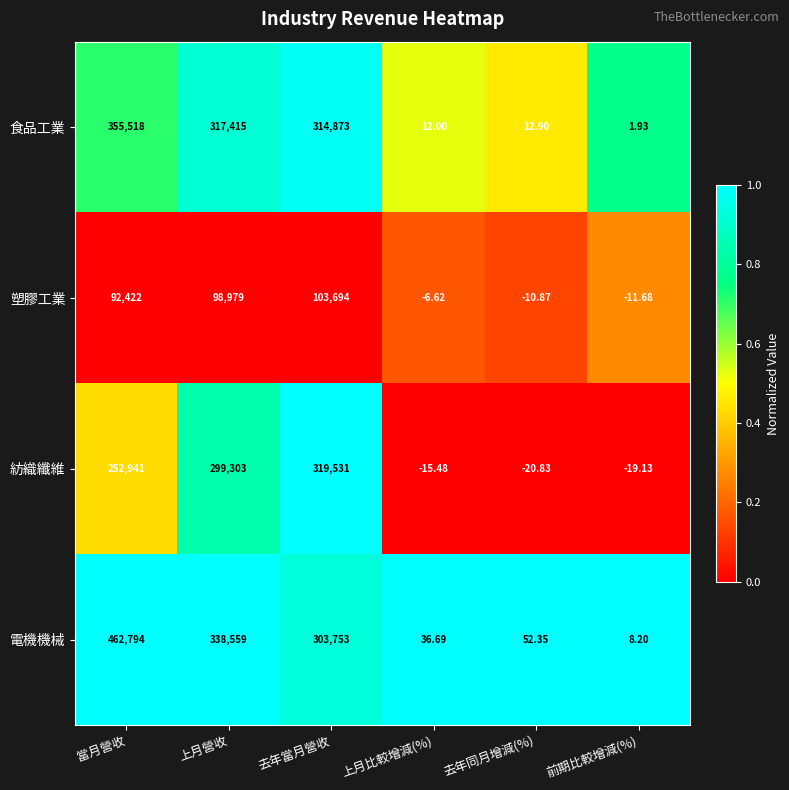

Which series has the widest spread of values?

電機機械